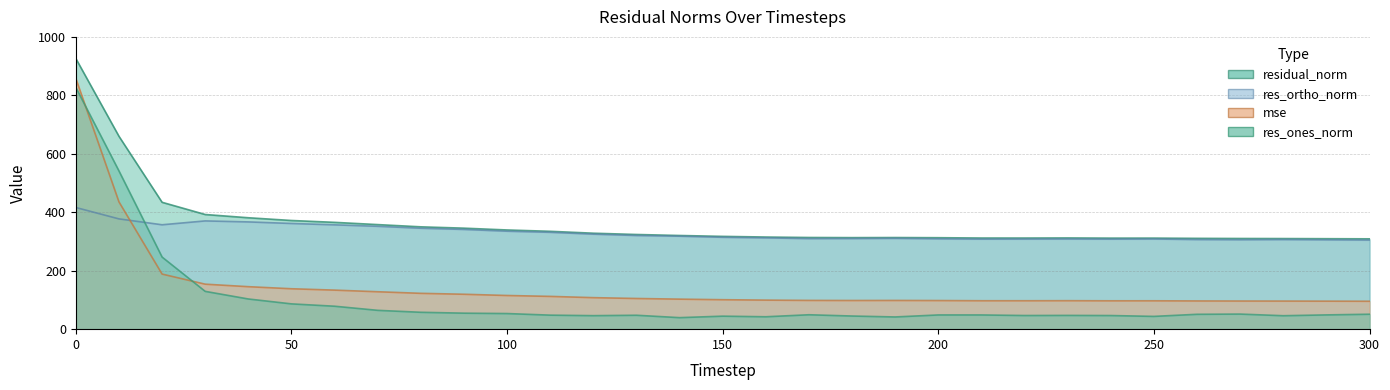

True or false: res_ones_norm and residual_norm cross at least once.

False